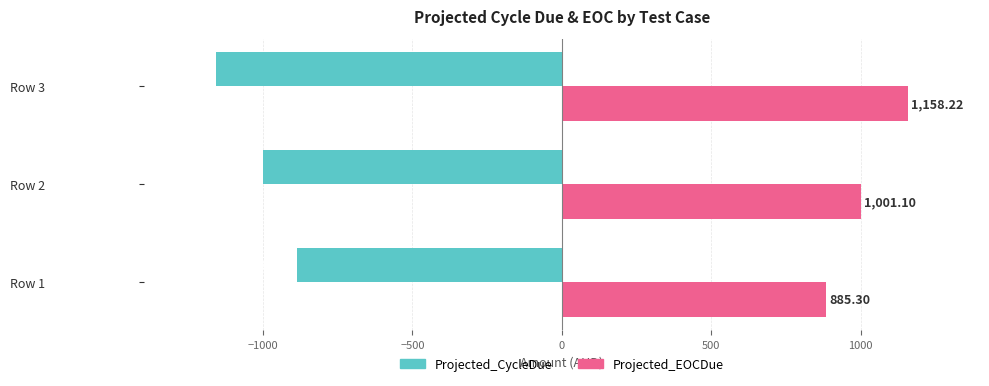

At how many categories does at least one series exceed 338?

3